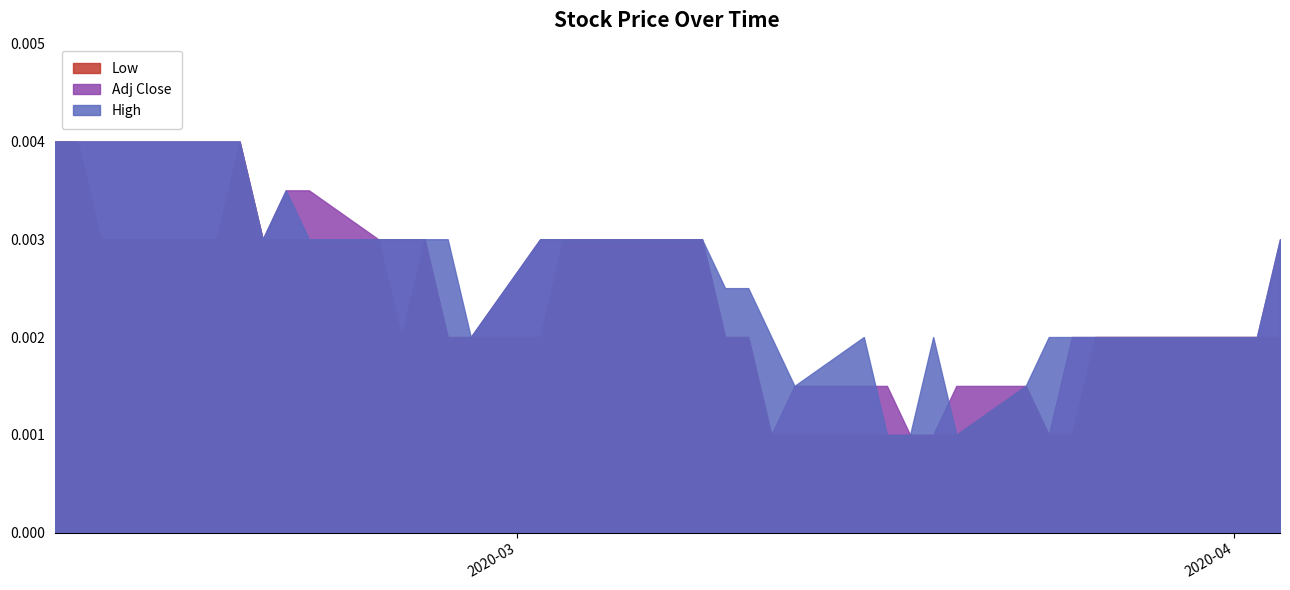

What is the label of the 4th point from the left?

2020-02-13